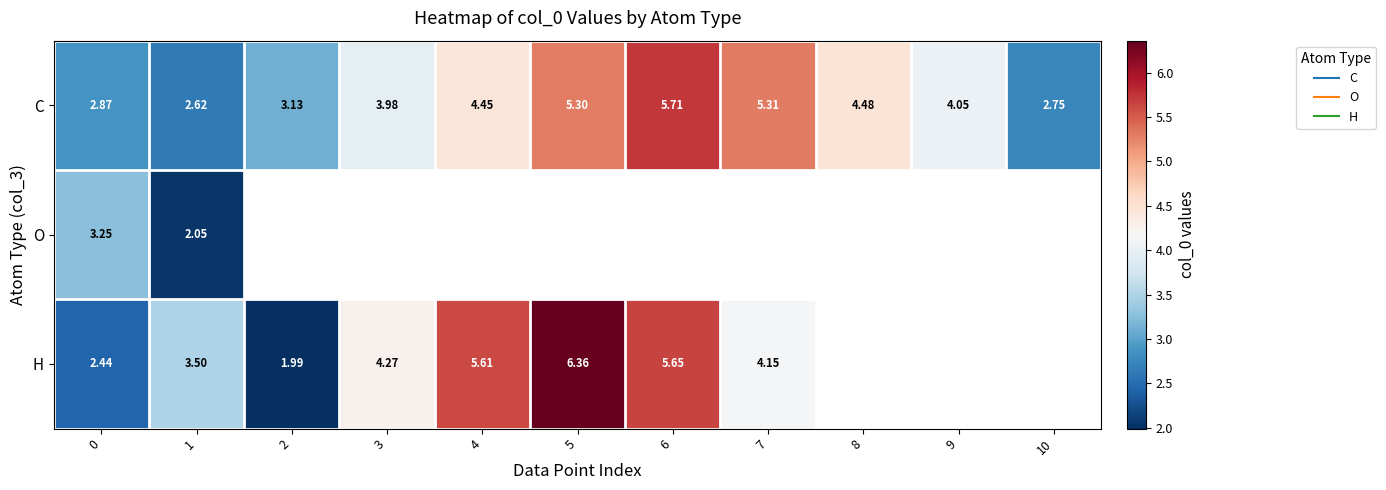

How many data points in H are above 5?

3